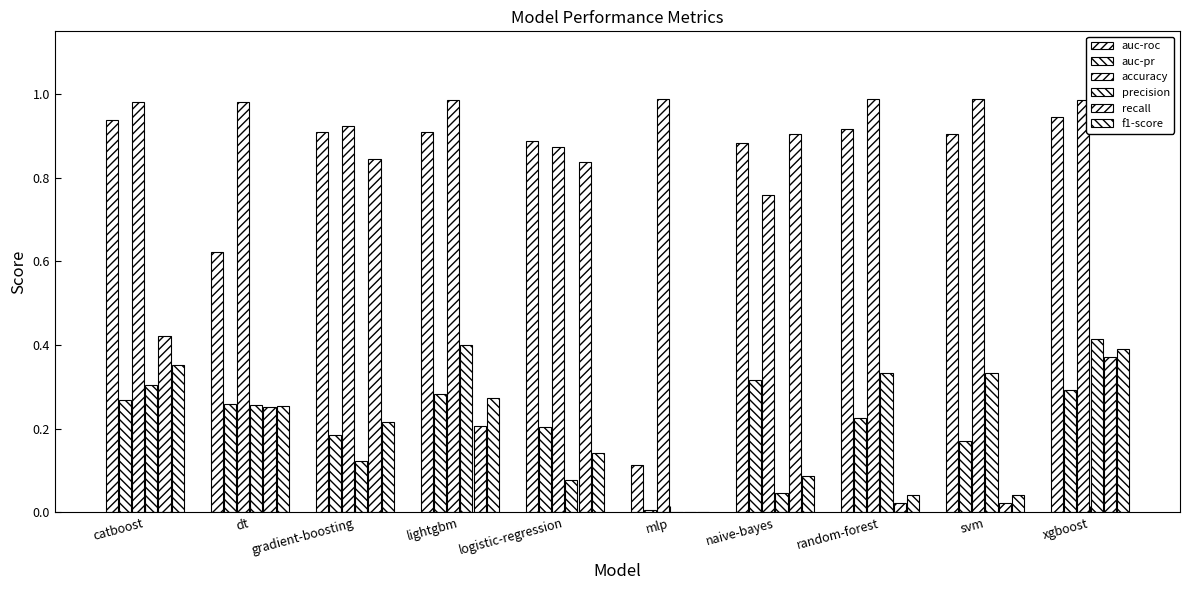

Does the chart contain stacked bars?

No